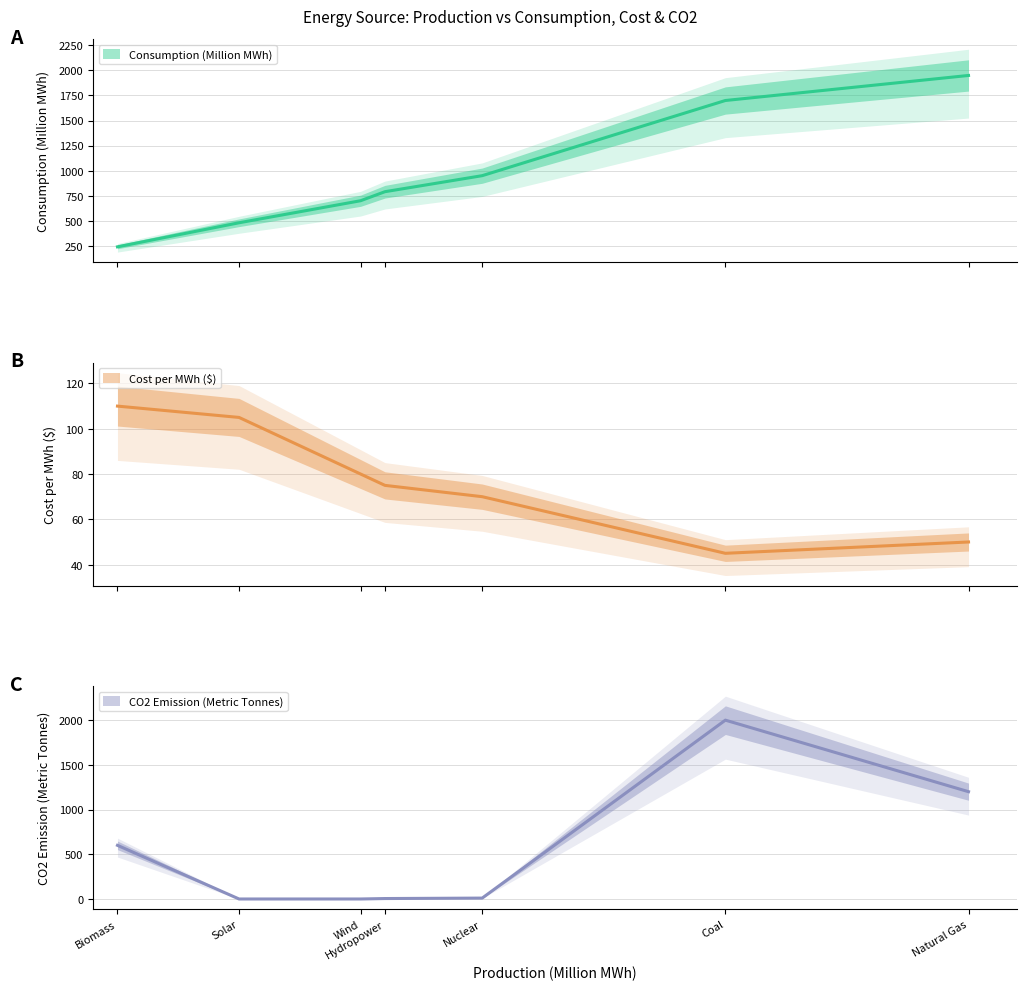

Count the Consumption (Million MWh) values in the range 480 to 1700.

5